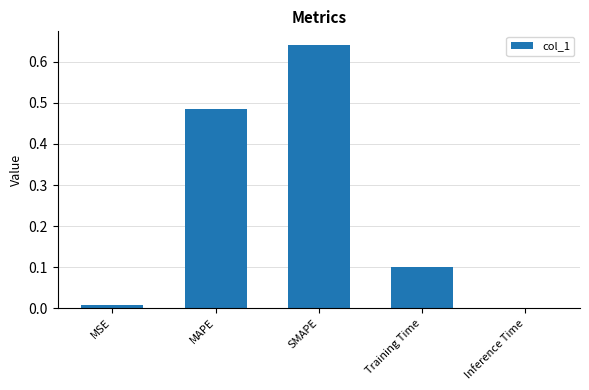

Are the bars horizontal?

No